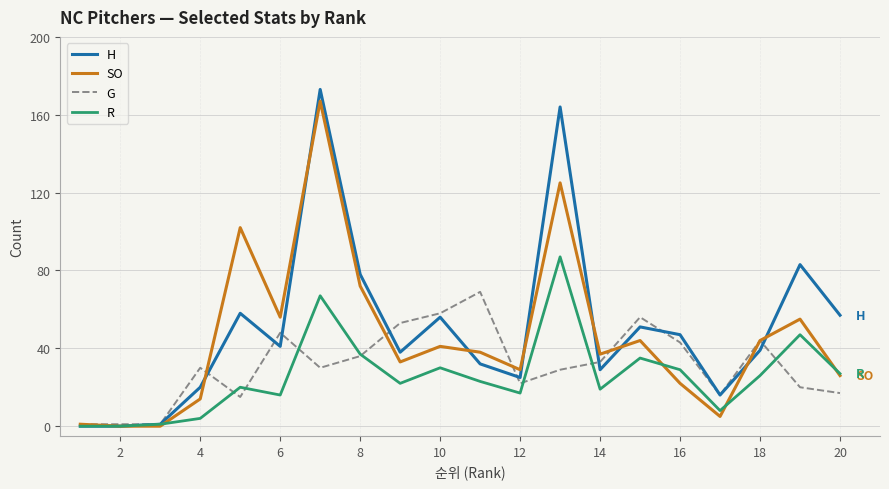

Which series has the widest spread of values?

H